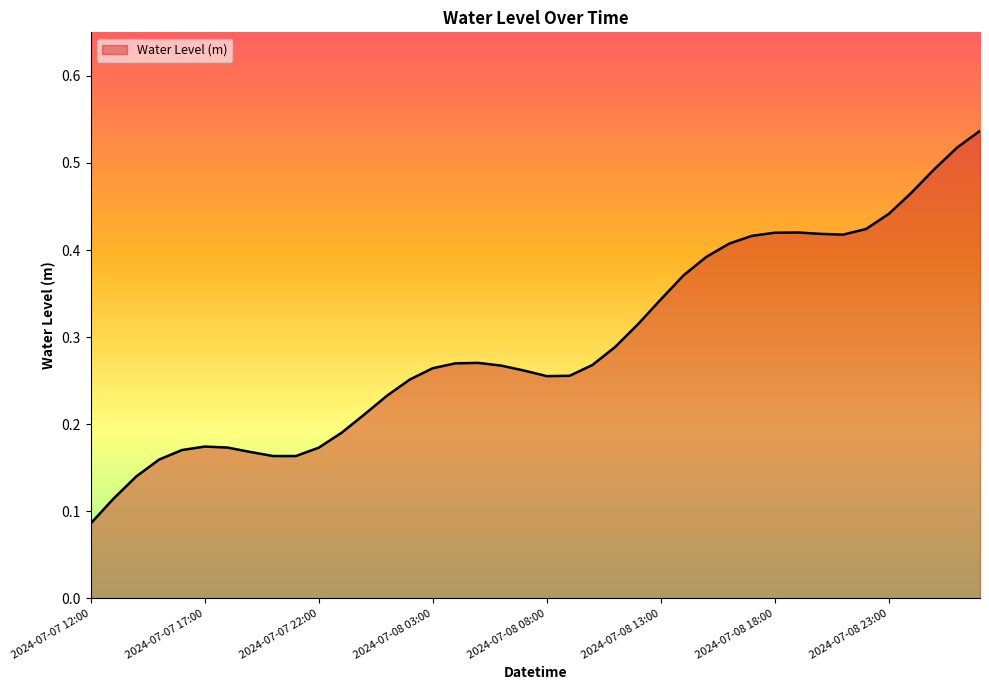

True or false: the data has more than 1 interior local peaks.

True